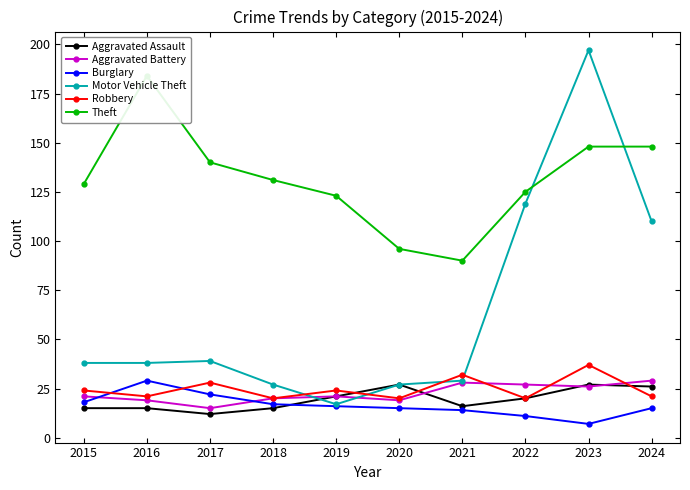

Reading left to right, extract all data points from this chart.

Aggravated Assault: 2015=15	2016=15	2017=12	2018=15	2019=21	2020=27	2021=16	2022=20	2023=27	2024=26
Aggravated Battery: 2015=21	2016=19	2017=15	2018=20	2019=21	2020=19	2021=28	2022=27	2023=26	2024=29
Burglary: 2015=18	2016=29	2017=22	2018=17	2019=16	2020=15	2021=14	2022=11	2023=7	2024=15
Motor Vehicle Theft: 2015=38	2016=38	2017=39	2018=27	2019=17	2020=27	2021=29	2022=119	2023=197	2024=110
Robbery: 2015=24	2016=21	2017=28	2018=20	2019=24	2020=20	2021=32	2022=20	2023=37	2024=21
Theft: 2015=129	2016=184	2017=140	2018=131	2019=123	2020=96	2021=90	2022=125	2023=148	2024=148